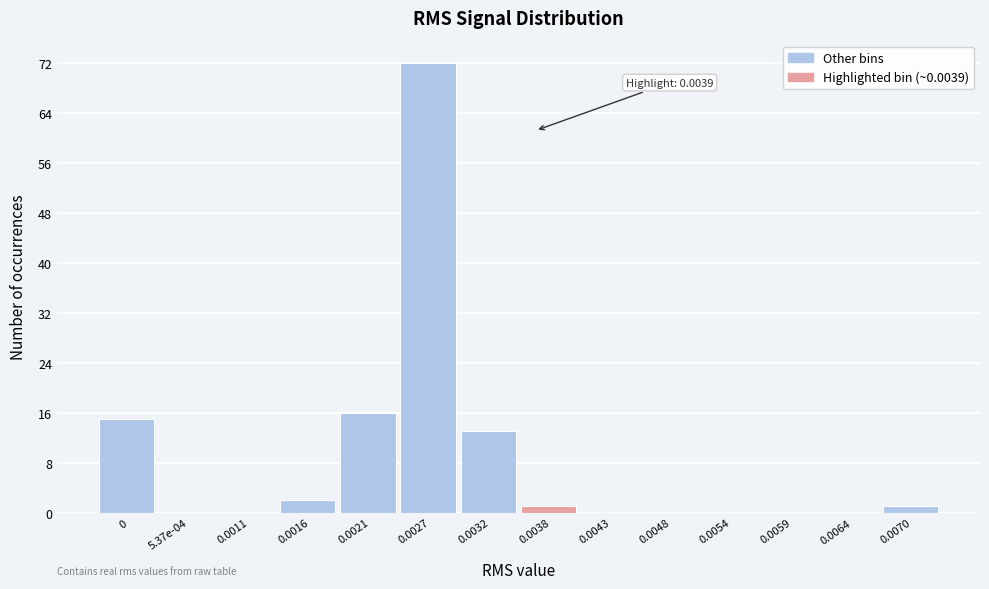

Reading right to left, extract all data points from this chart.

0.0070=1	0.0064=0	0.0059=0	0.0054=0	0.0048=0	0.0043=0	0.0038=1	0.0032=13	0.0027=72	0.0021=16	0.0016=2	0.0011=0	5.37e-04=0	0=15